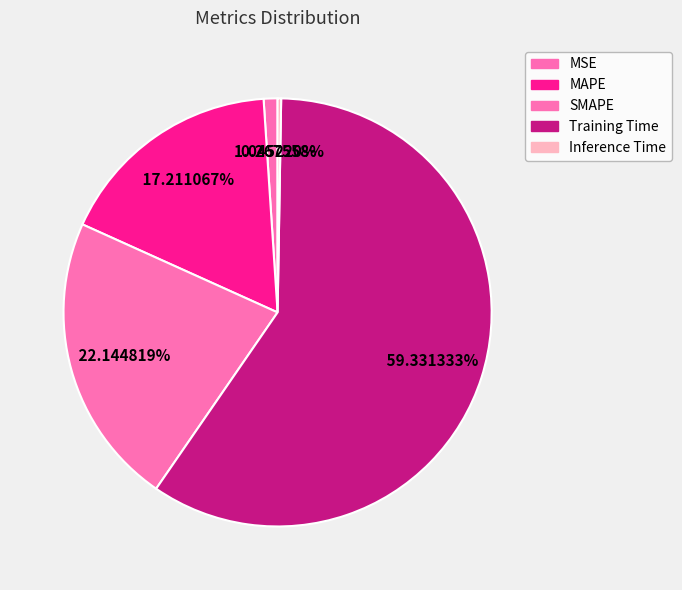

Combined, do MSE and MAPE account for over 50%?

No